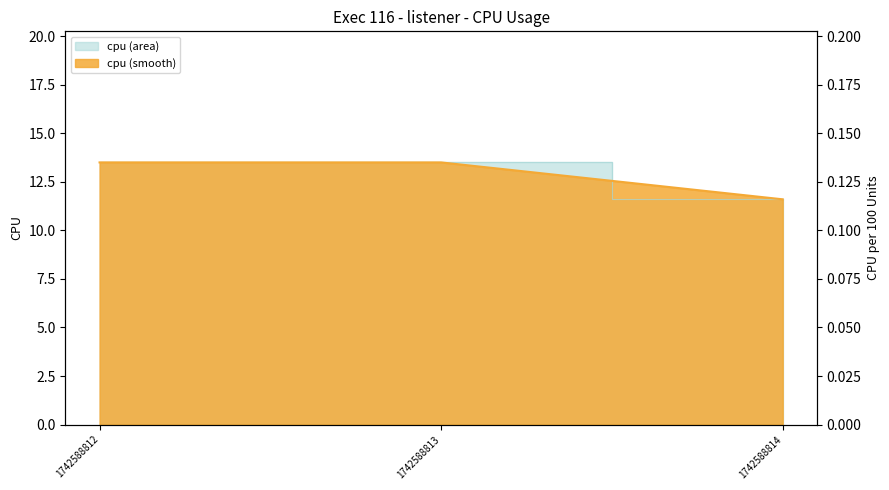

The value at 1742588813 is 13.5. True or false?

True